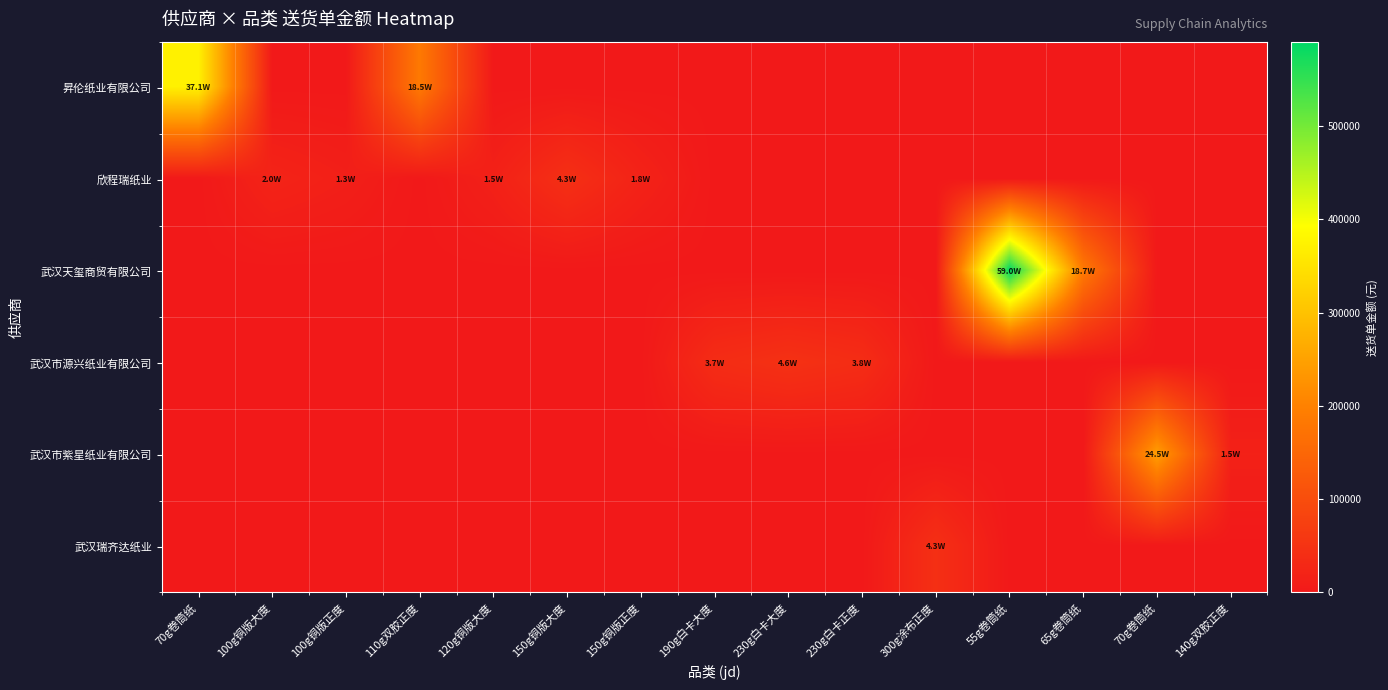

Which has a higher value, 150g铜版正度 or 70g卷筒纸?

150g铜版正度